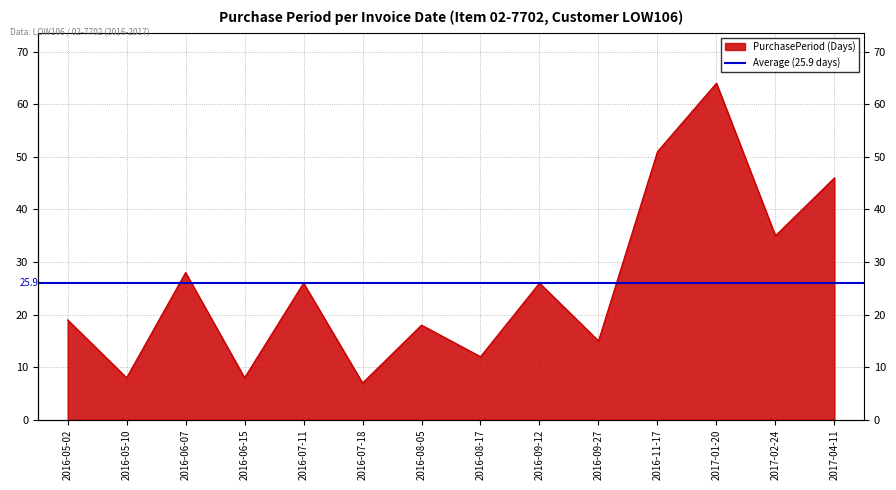

Where is the first local minimum?

2016-05-10